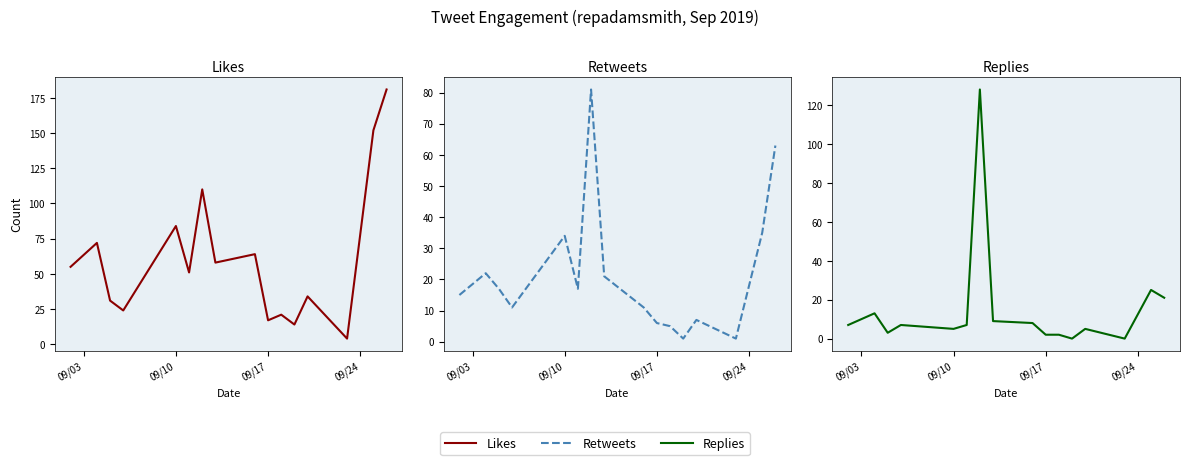

True or false: Replies and Retweets intersect in this chart.

True